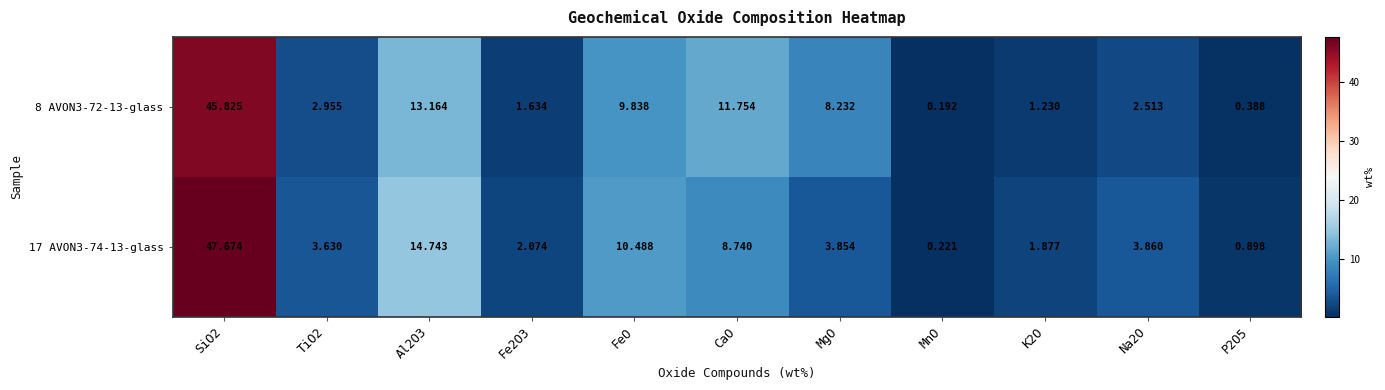

At which category is the sum across all series the highest?

SiO2